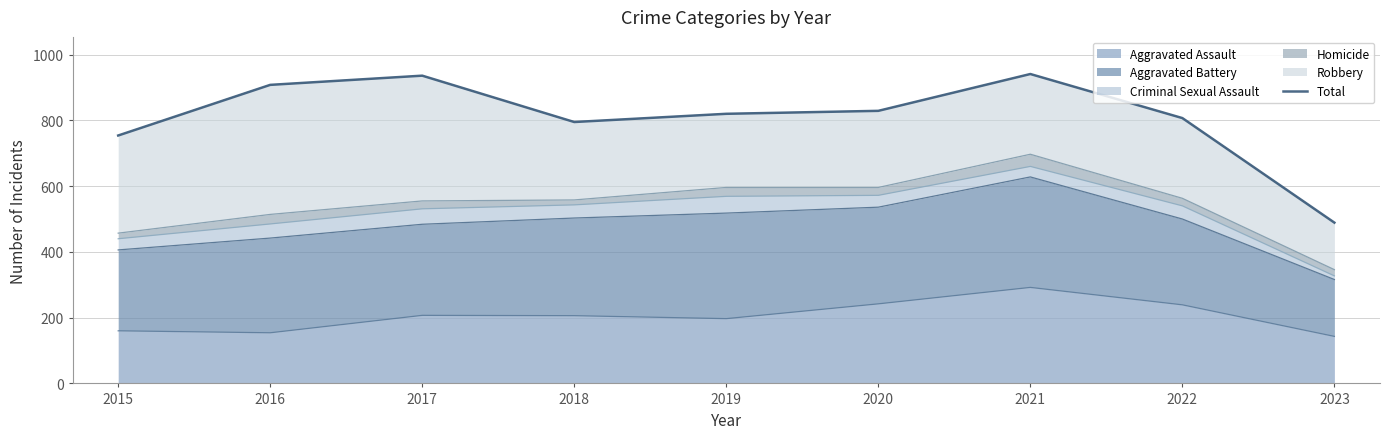

The chart shows a value of 1203 at 2020. True or false?

False